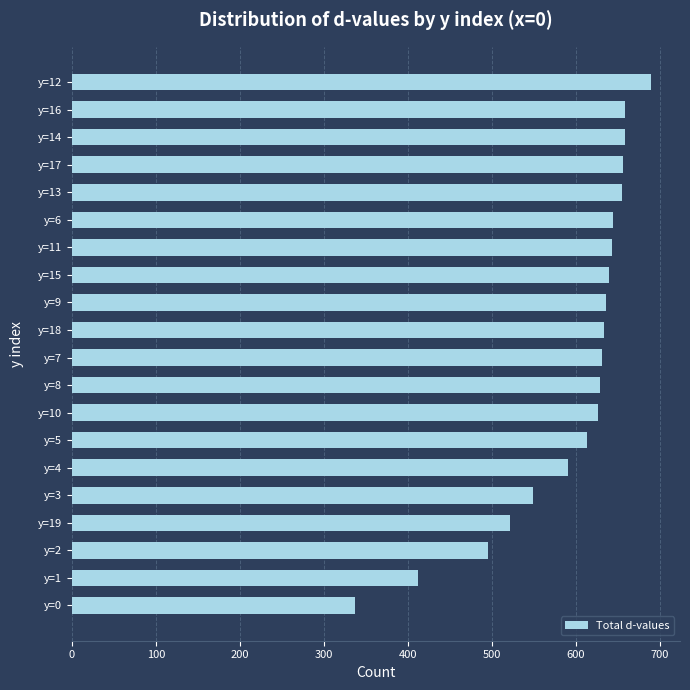

What is the maximum value shown in the chart?

689.7